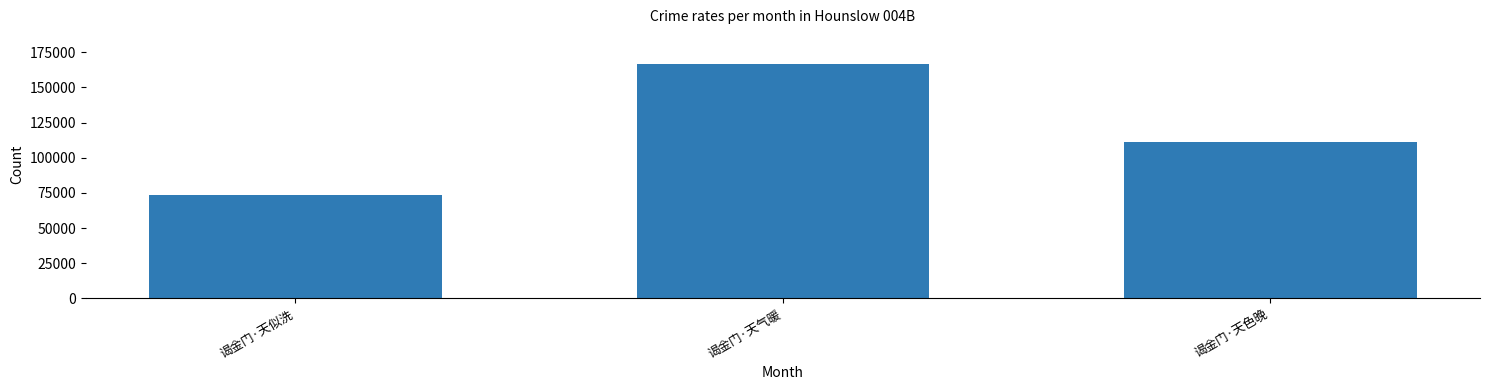

What position from the left is 谒金门·天气暖?

2